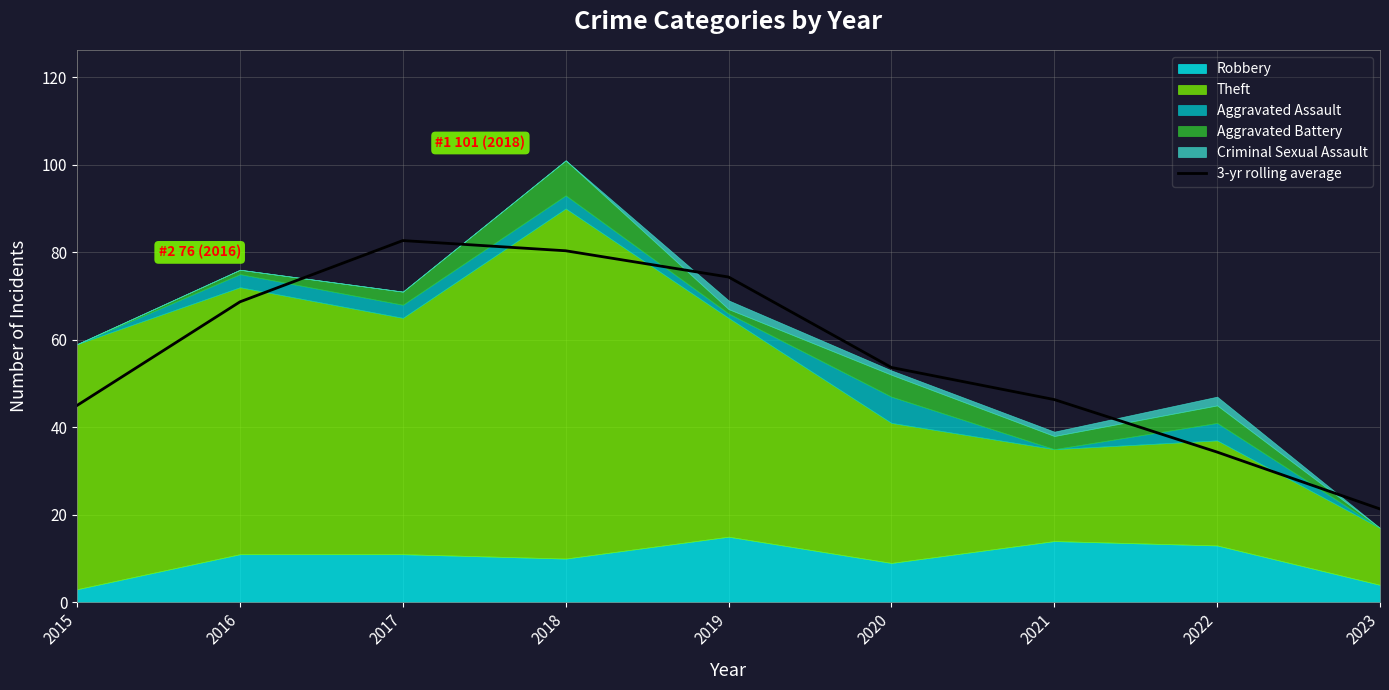

At which label is the value closest to 51?

2020